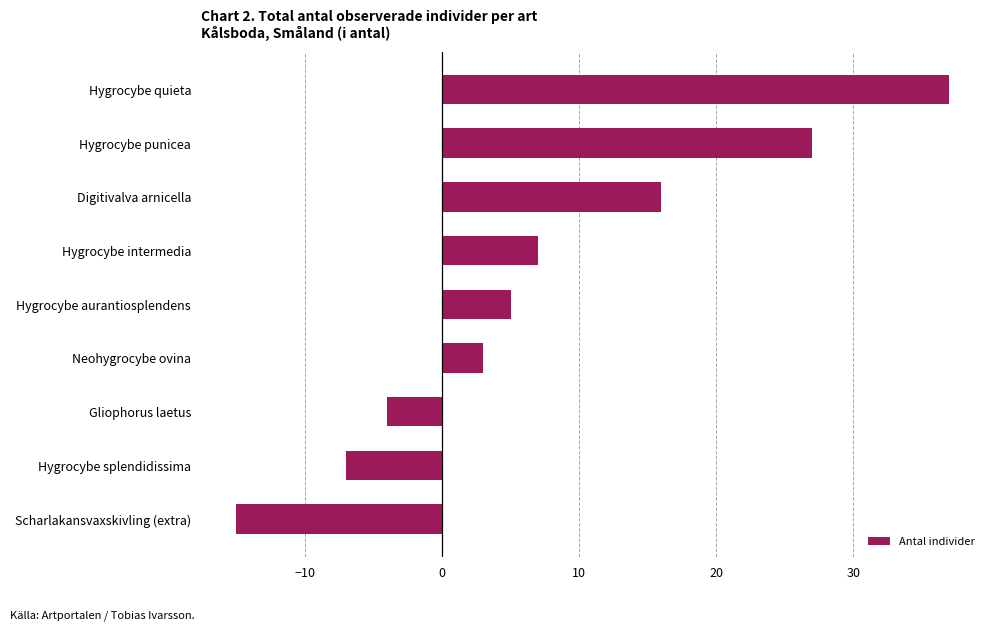

How many values are below zero?

3